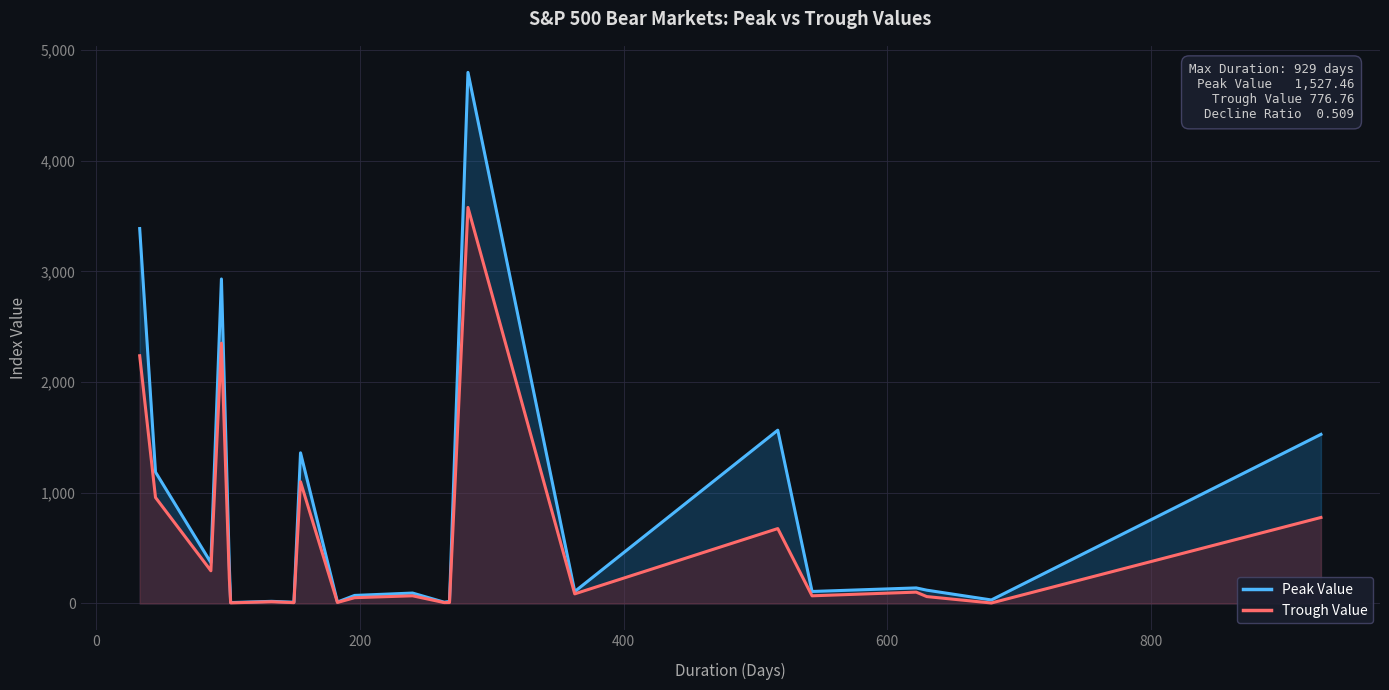

Which series has the largest range (max minus min)?

Peak Value